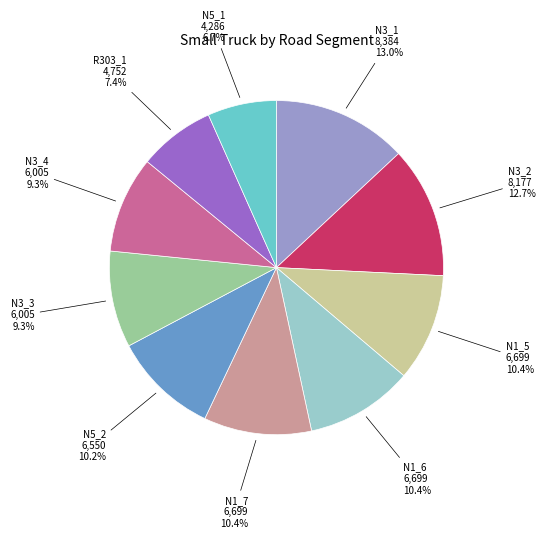

To the nearest percent, what is the difference between the N1_6 and R303_1 slice percentages?

3%